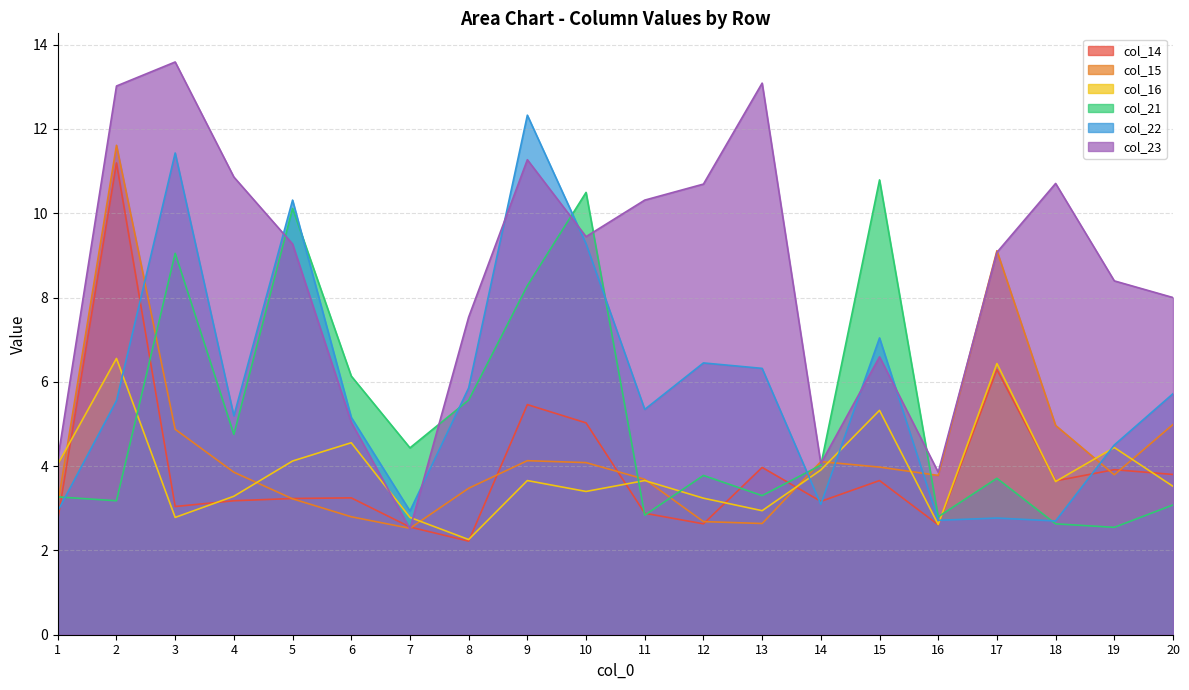

Reading left to right, what are all the values shown in this chart?

col_14: 1=2.7	2=11.2	3=3.0	4=3.2	5=3.2	6=3.2	7=2.6	8=2.2	9=5.5	10=5.0	11=2.9	12=2.6	13=4.0	14=3.2	15=3.7	16=2.6	17=6.3	18=3.7	19=3.9	20=3.8
col_15: 1=3.1	2=11.6	3=4.9	4=3.9	5=3.2	6=2.8	7=2.5	8=3.5	9=4.1	10=4.1	11=3.7	12=2.7	13=2.6	14=4.1	15=4.0	16=3.8	17=9.1	18=5.0	19=3.8	20=5.0
col_16: 1=4.0	2=6.6	3=2.8	4=3.3	5=4.1	6=4.6	7=2.8	8=2.3	9=3.7	10=3.4	11=3.7	12=3.2	13=2.9	14=3.9	15=5.3	16=2.6	17=6.4	18=3.6	19=4.4	20=3.5
col_21: 1=3.3	2=3.2	3=9.0	4=4.8	5=10.1	6=6.1	7=4.4	8=5.6	9=8.3	10=10.5	11=2.8	12=3.8	13=3.3	14=4.0	15=10.8	16=2.8	17=3.7	18=2.6	19=2.5	20=3.1
col_22: 1=2.9	2=5.6	3=11.4	4=5.2	5=10.3	6=5.2	7=2.9	8=5.9	9=12.3	10=9.3	11=5.3	12=6.4	13=6.3	14=3.1	15=7.0	16=2.7	17=2.8	18=2.7	19=4.5	20=5.7
col_23: 1=4.2	2=13.0	3=13.6	4=10.9	5=9.3	6=5.0	7=2.5	8=7.5	9=11.3	10=9.4	11=10.3	12=10.7	13=13.1	14=4.1	15=6.6	16=3.9	17=9.1	18=10.7	19=8.4	20=8.0